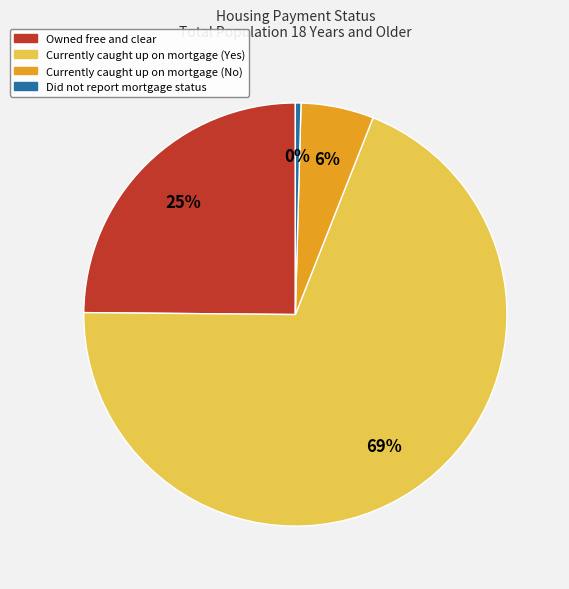

Which slice is the largest?

Currently caught up on mortgage (Yes)